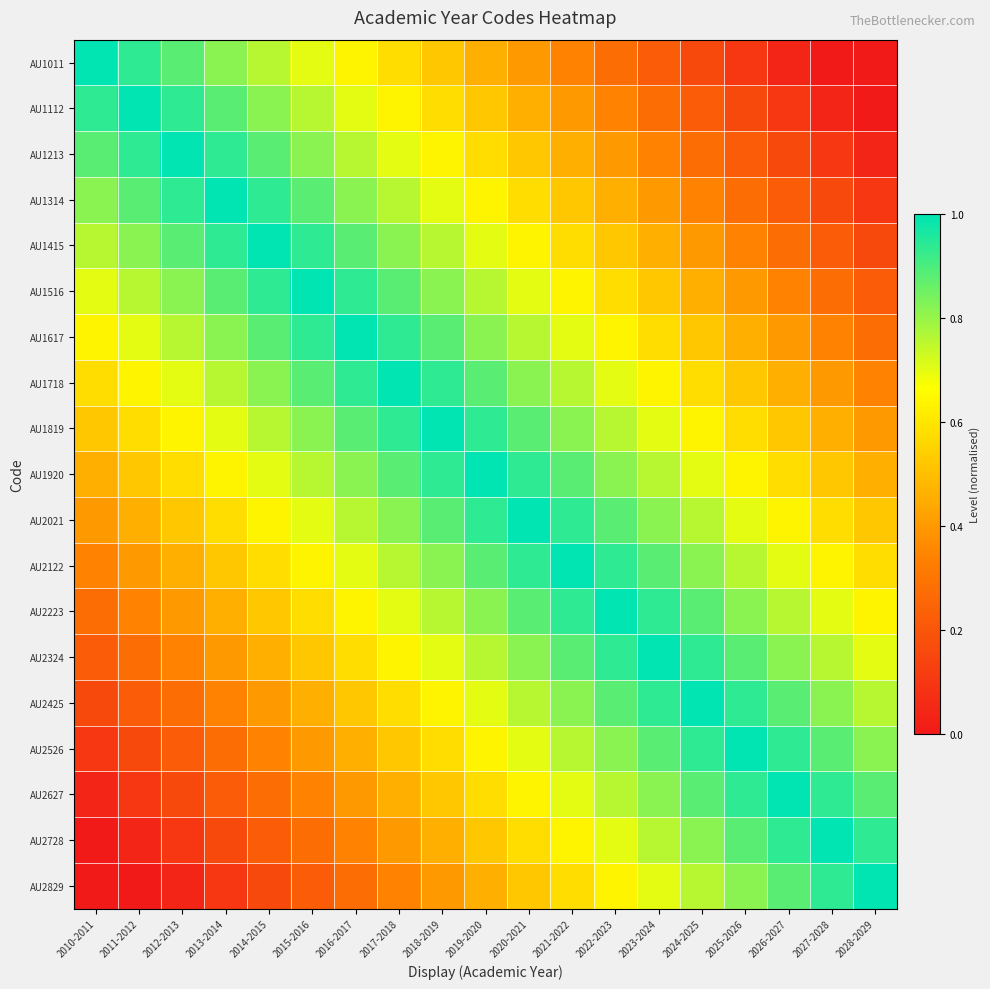

At which category is the sum across all series the highest?

2019-2020